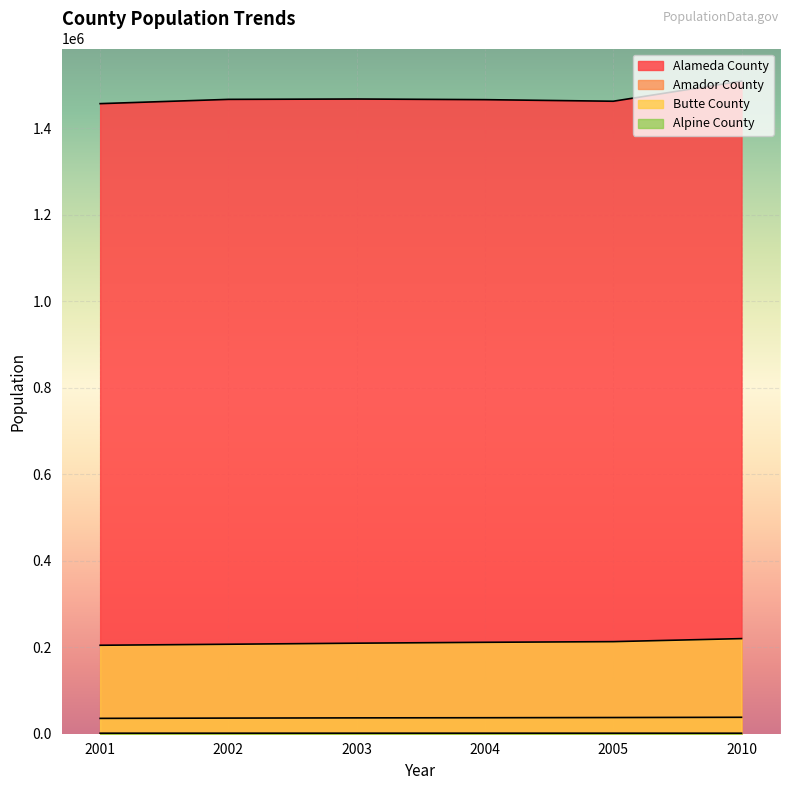

How many lines are shown in the chart?

4